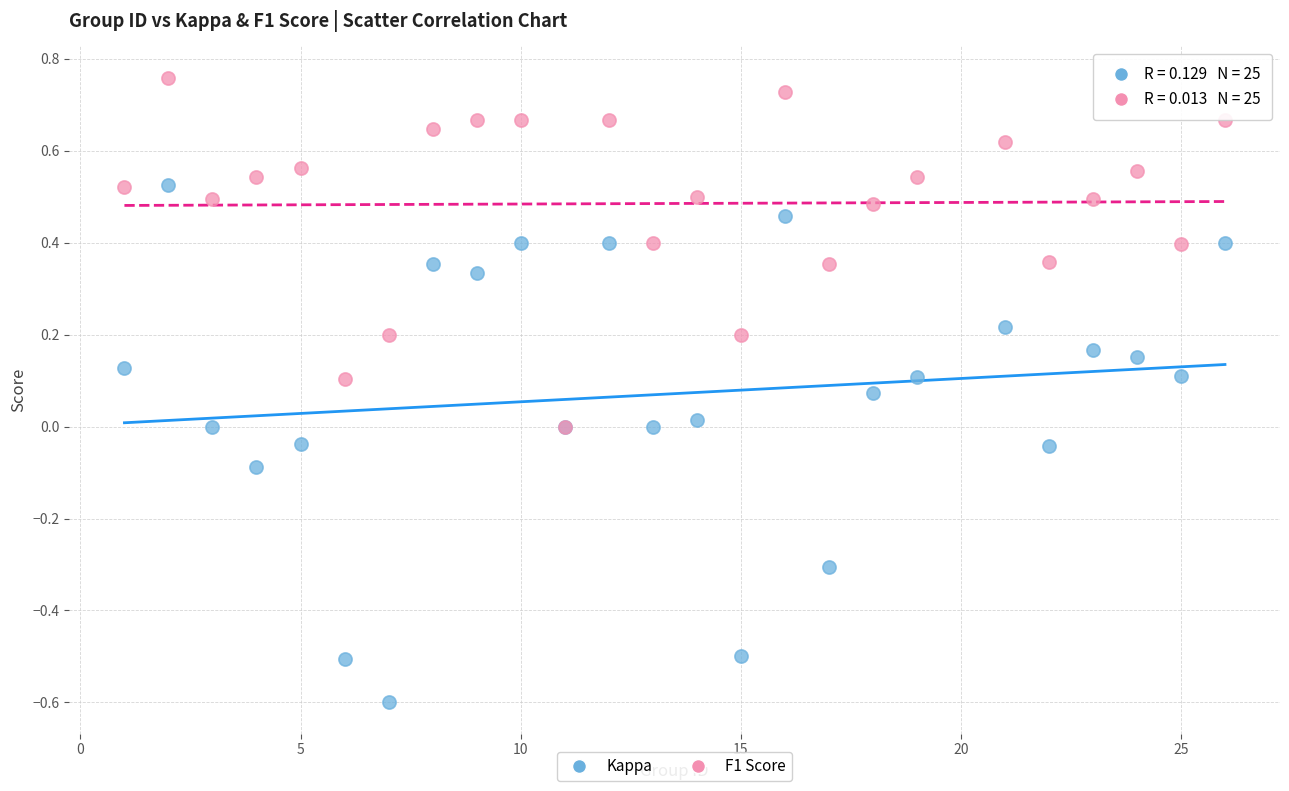

What are all the series names shown in the legend?

Kappa, F1 Score